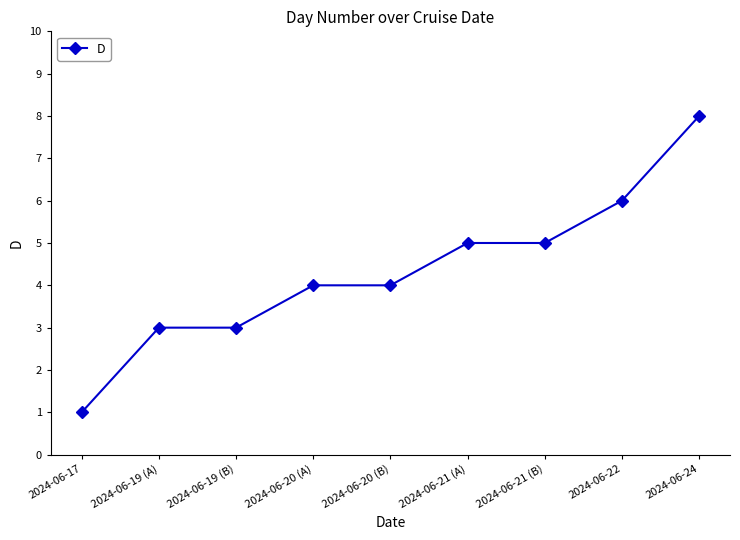

What is the label of the 1st point from the left?

2024-06-17